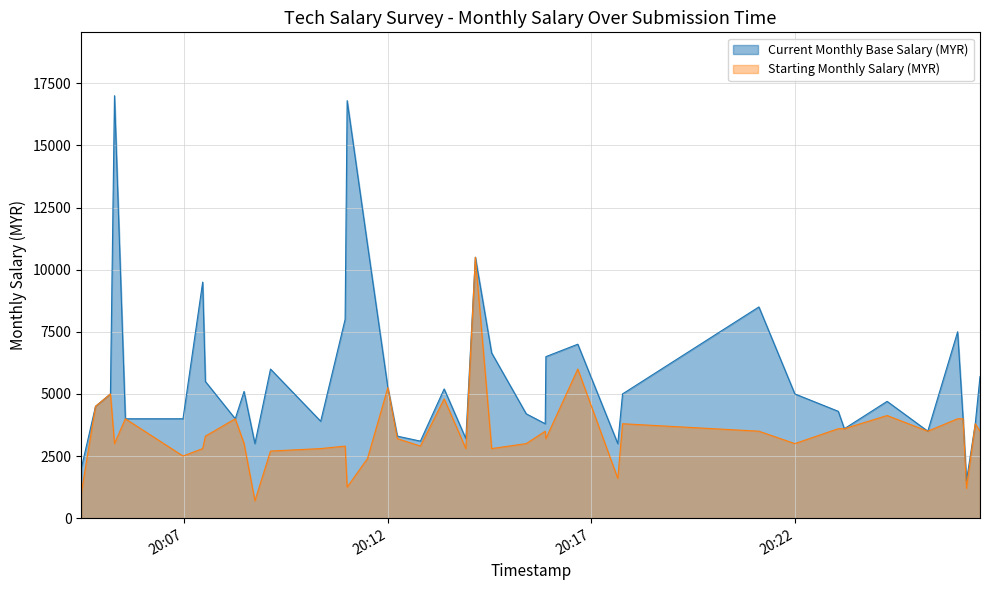

List the series in order of their overall mean, highest first.

Current Monthly Base Salary (MYR), Starting Monthly Salary (MYR)